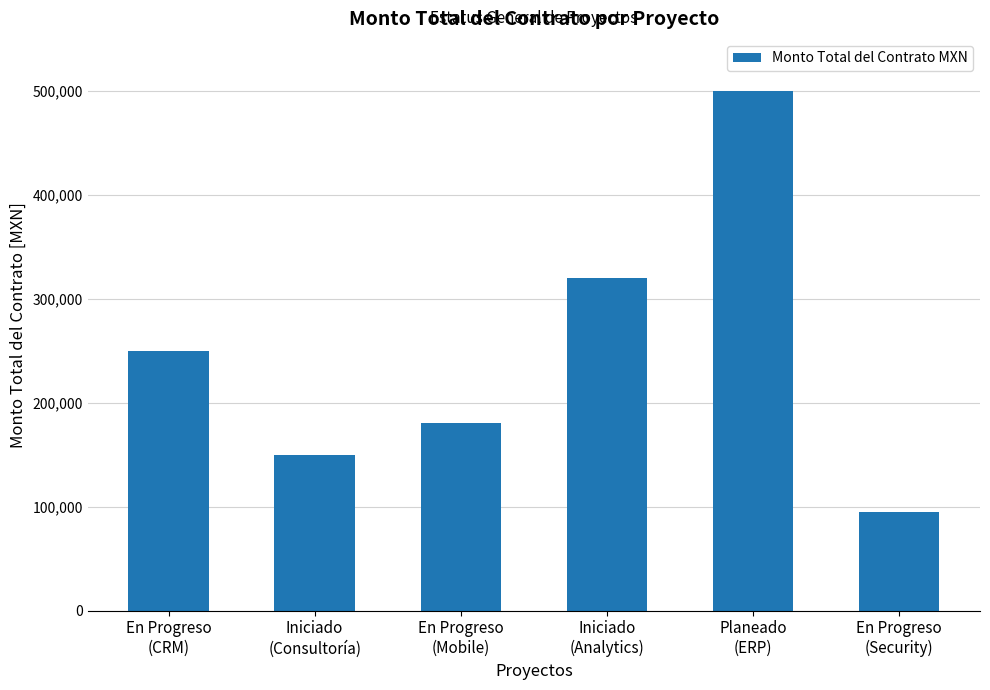

Does the chart contain any negative values?

No